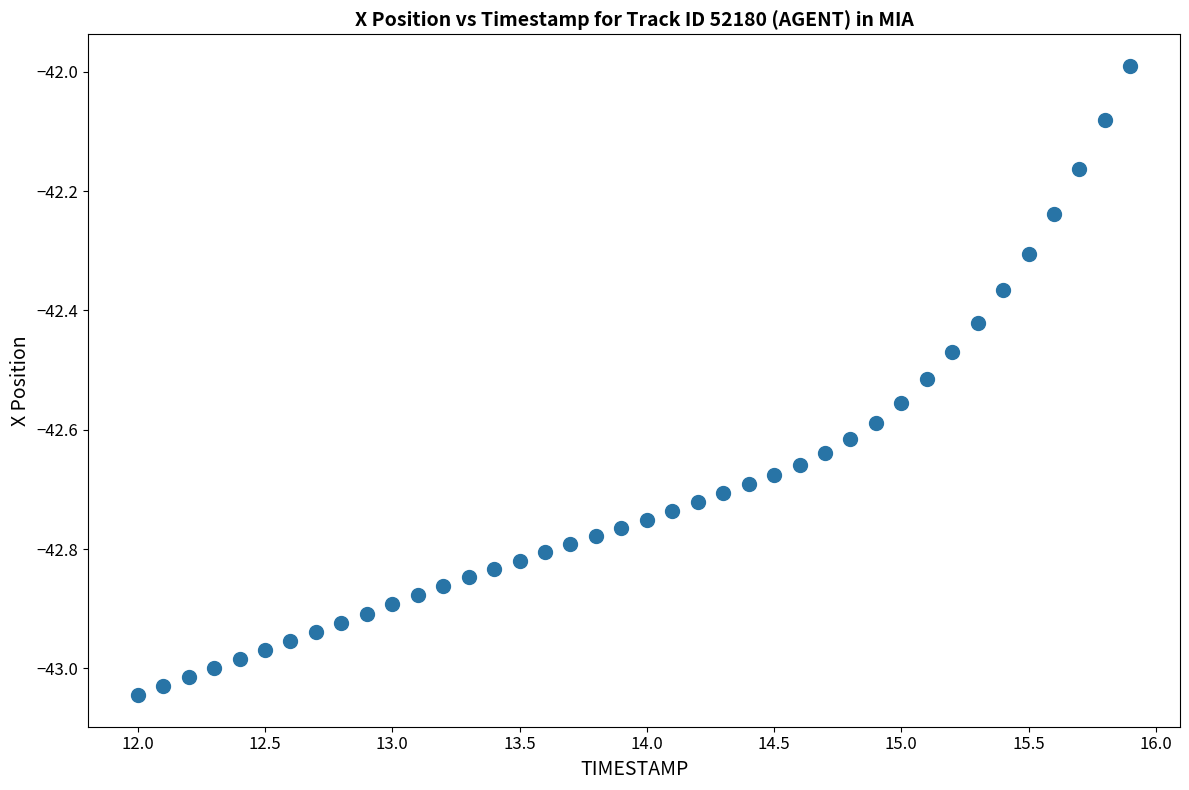

What is the range of Y values (max minus min)?

1.1